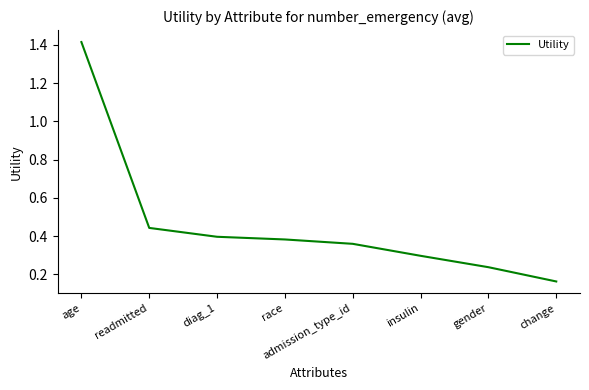

What position from the left is insulin?

6